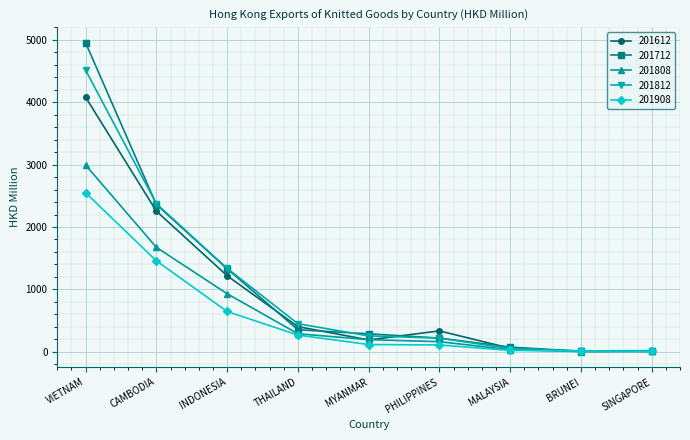

Which category has the highest value across all series?

VIETNAM